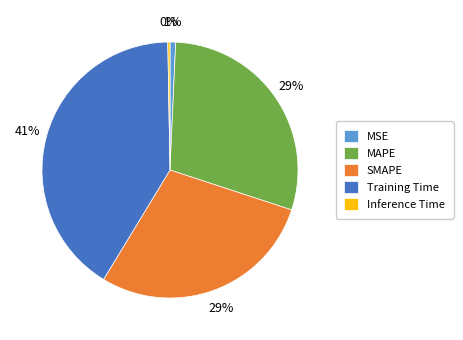

To the nearest percent, what percentage of the pie is MSE?

1%